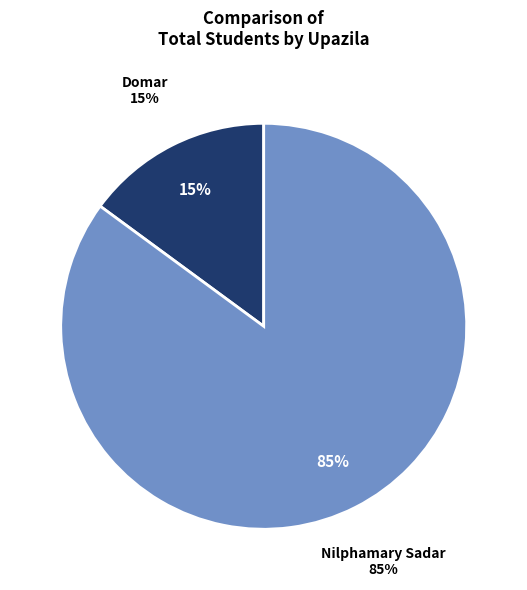

Which category has the smallest portion of the pie?

Domar